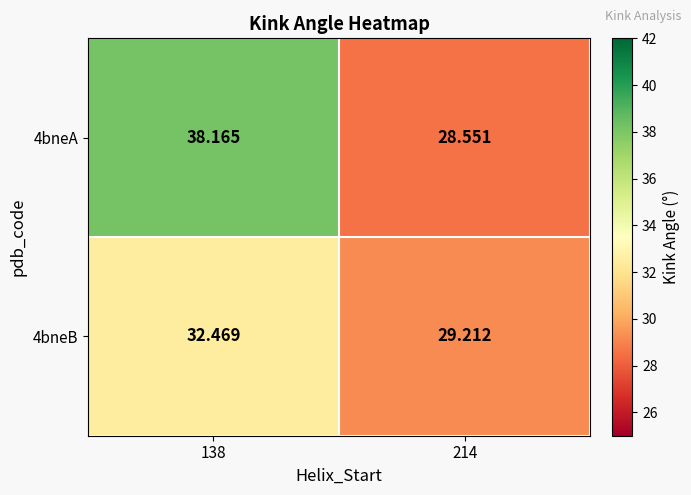

Is the value of 4bneB at 138 greater than the value of 4bneA at 214?

Yes